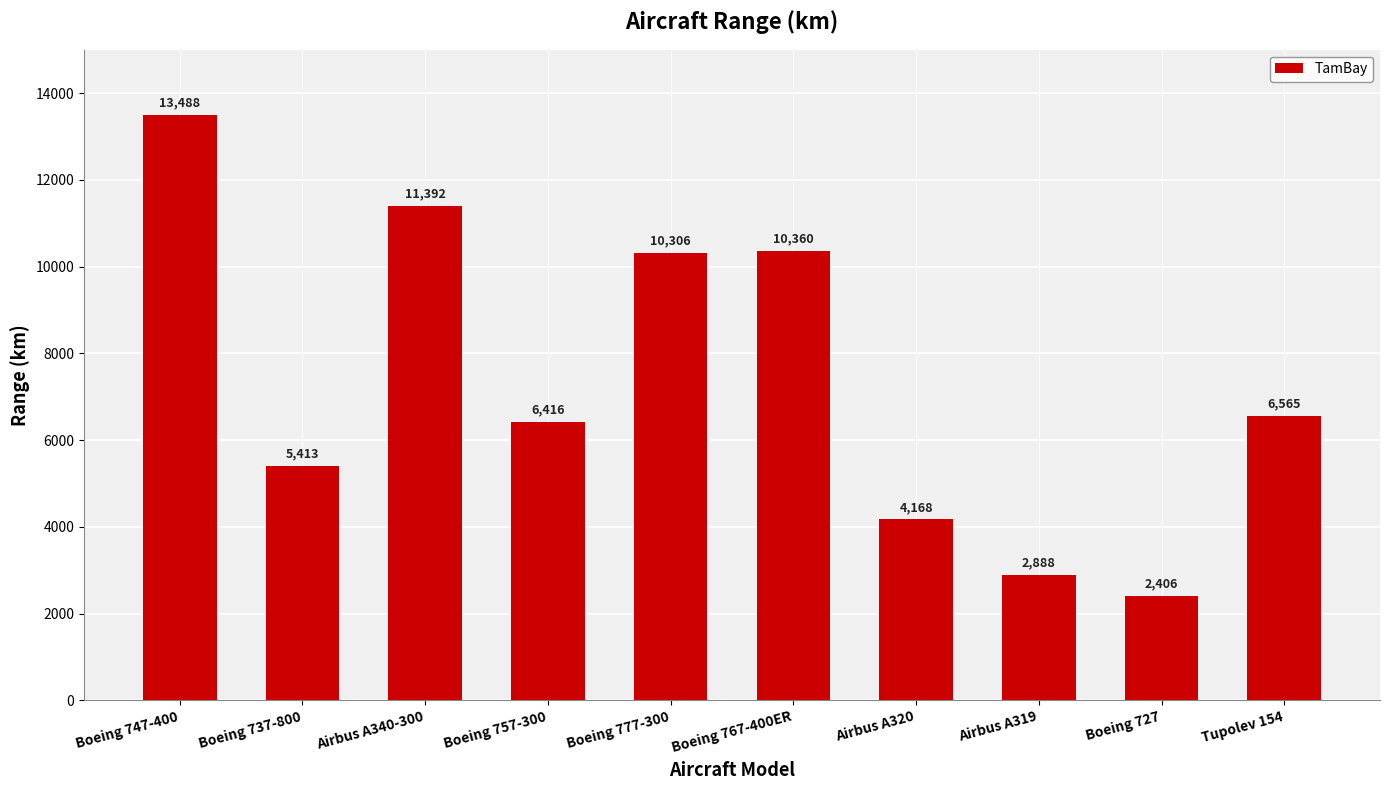

Count the number of data series in this chart.

1